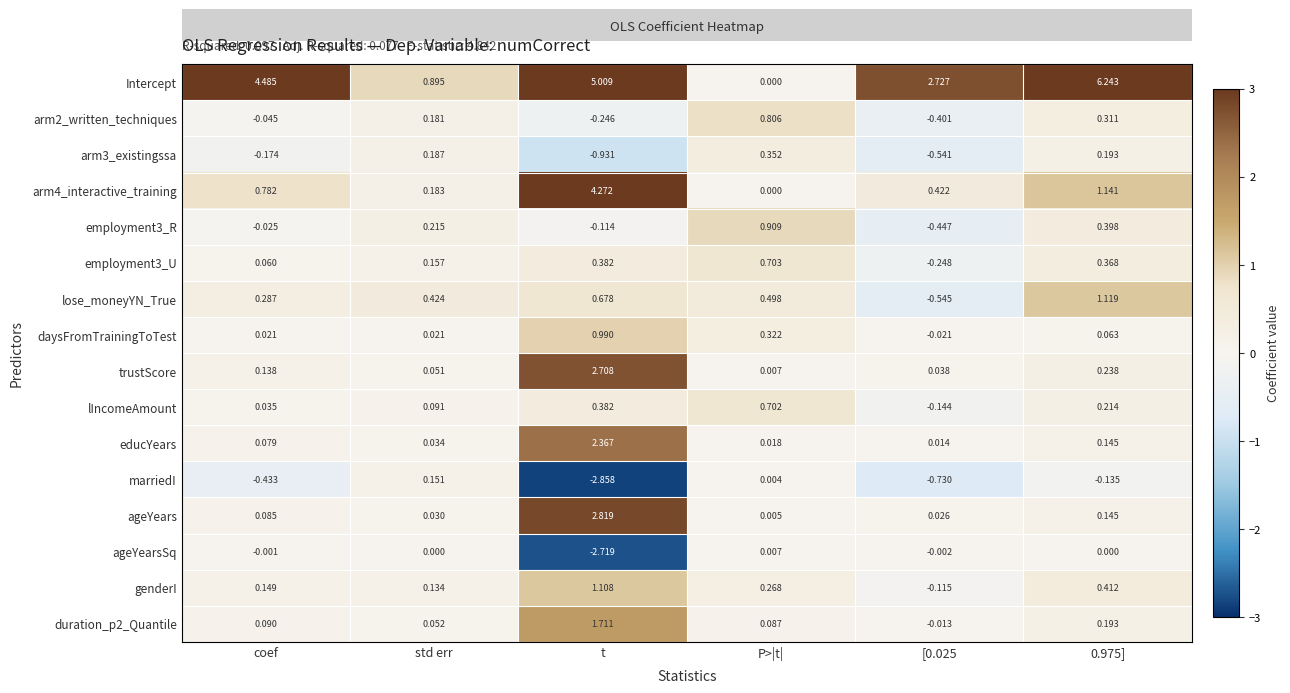

Which series has the largest range (max minus min)?

Intercept